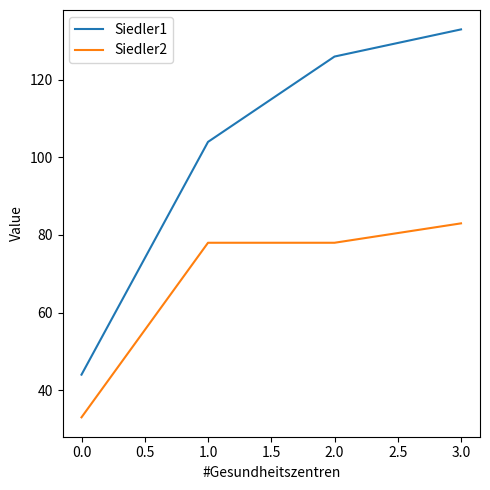

Rank the series by their maximum value, from highest to lowest.

Siedler1, Siedler2